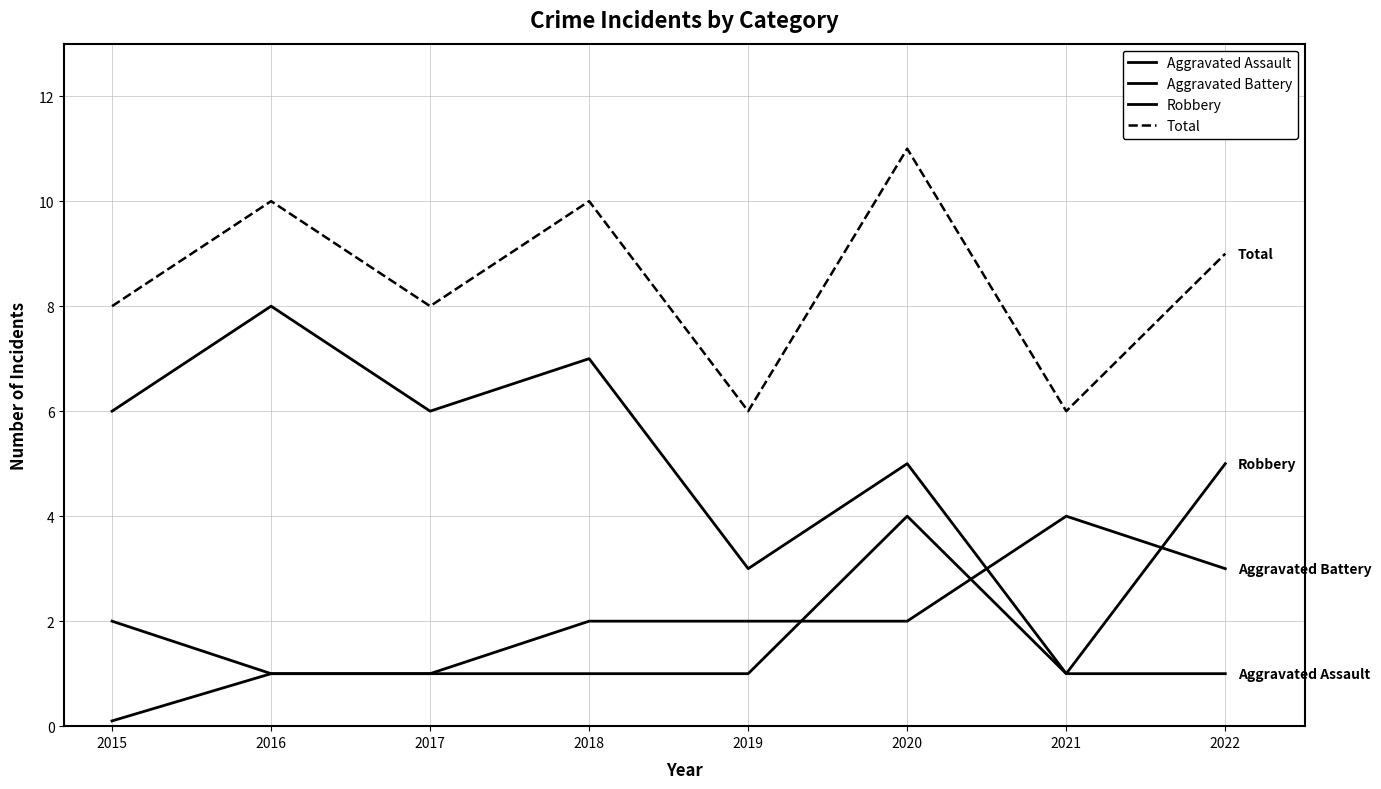

Is this an area chart (filled region under the line)?

No